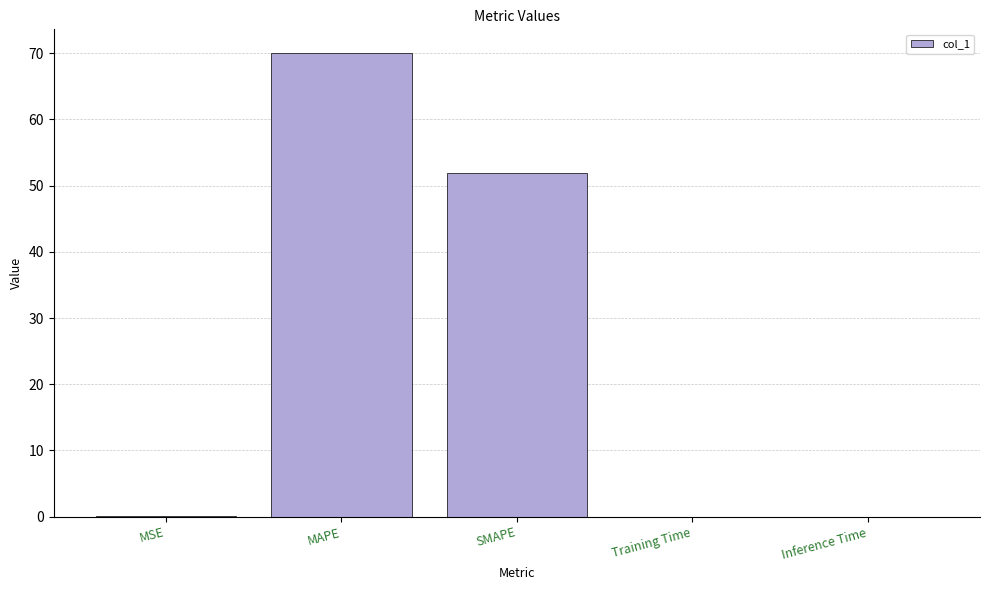

The chart shows a value of 25.1 at MAPE. True or false?

False